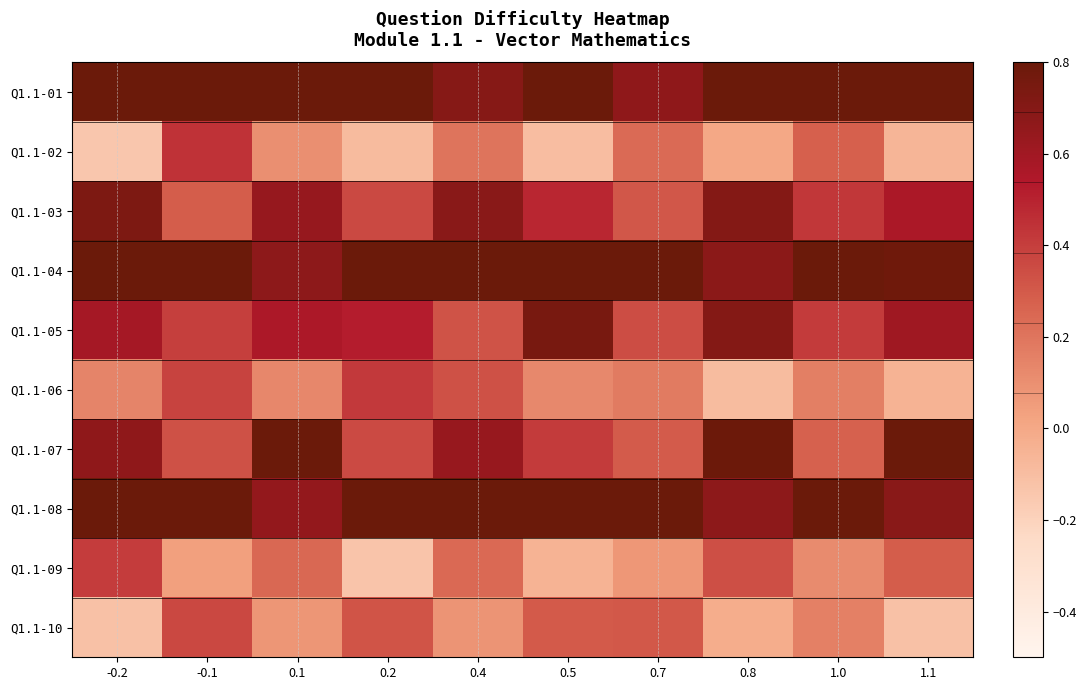

What is the smallest value displayed?

-0.1